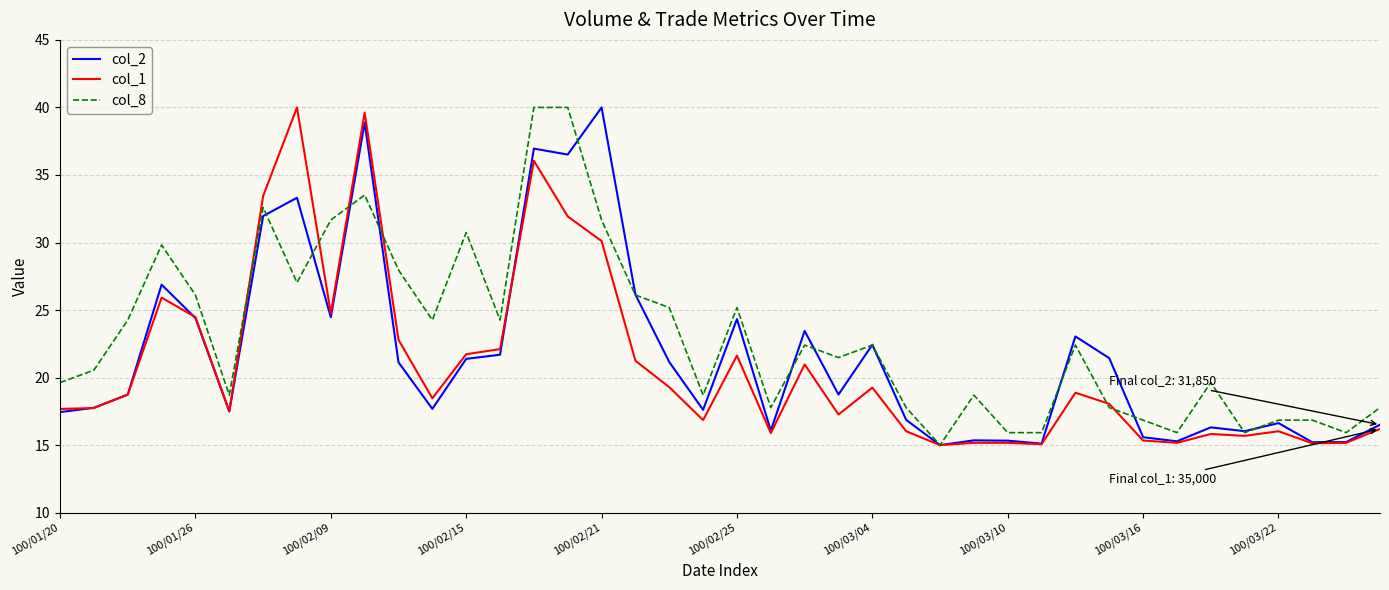

What is the sum of all col_1 values?

833.4